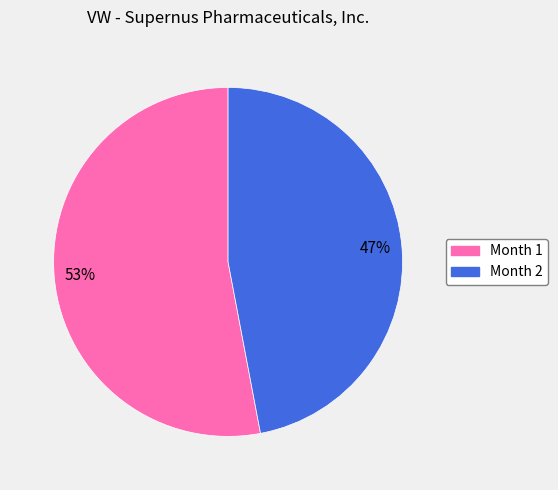

Rank the categories by value from highest to lowest.

Month 1, Month 2